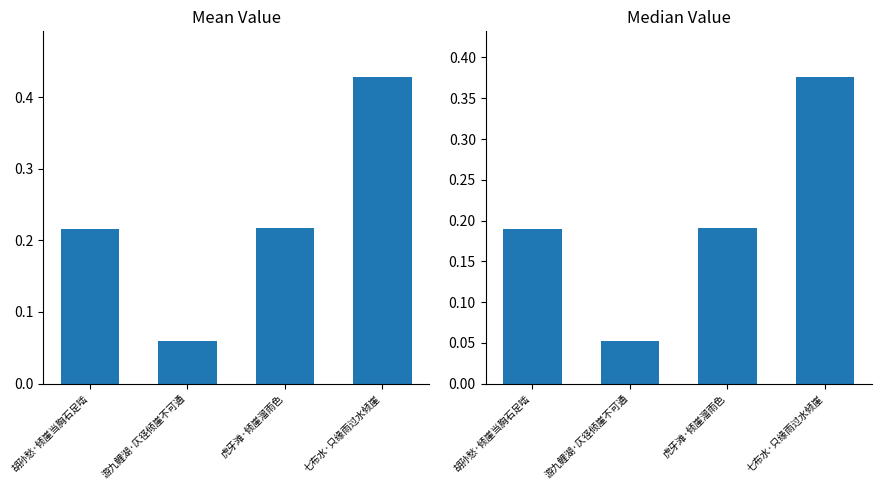

What is the sum of all values?

0.8